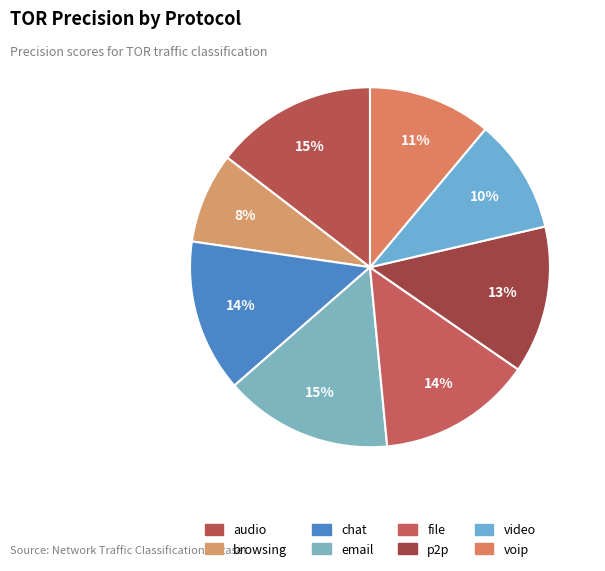

Count the number of slices in the pie.

8